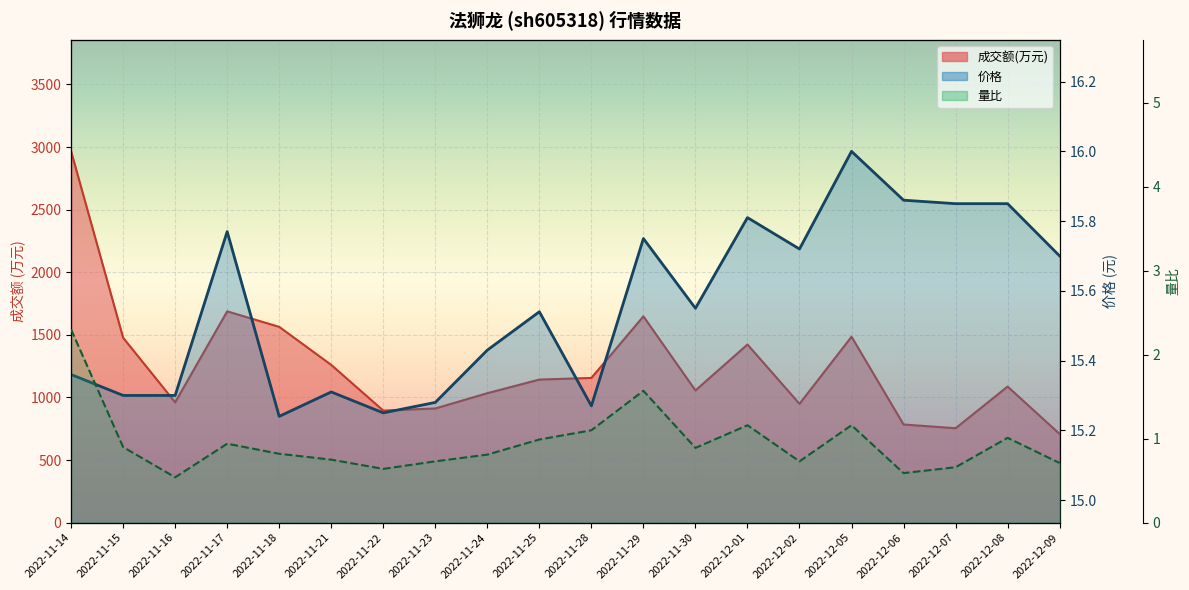

What is the label of the 7th point from the left?

2022-11-22